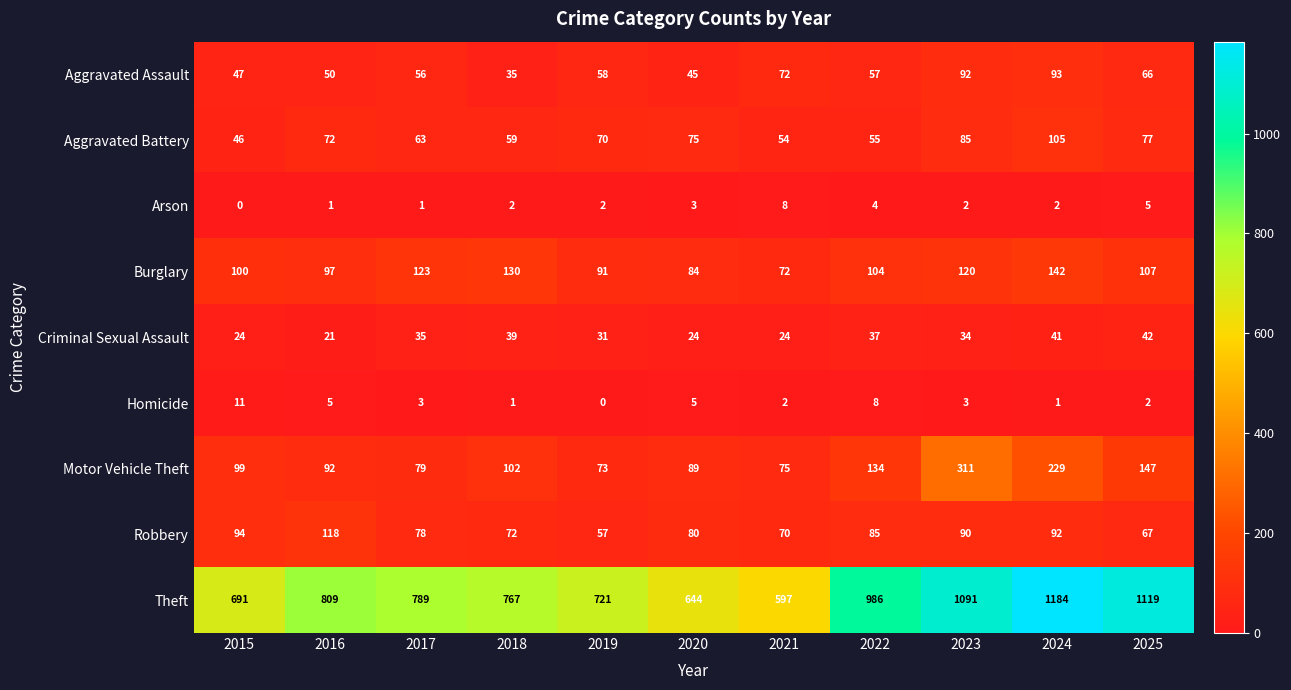

What is the spread (max minus min) of values at 2025?

1117